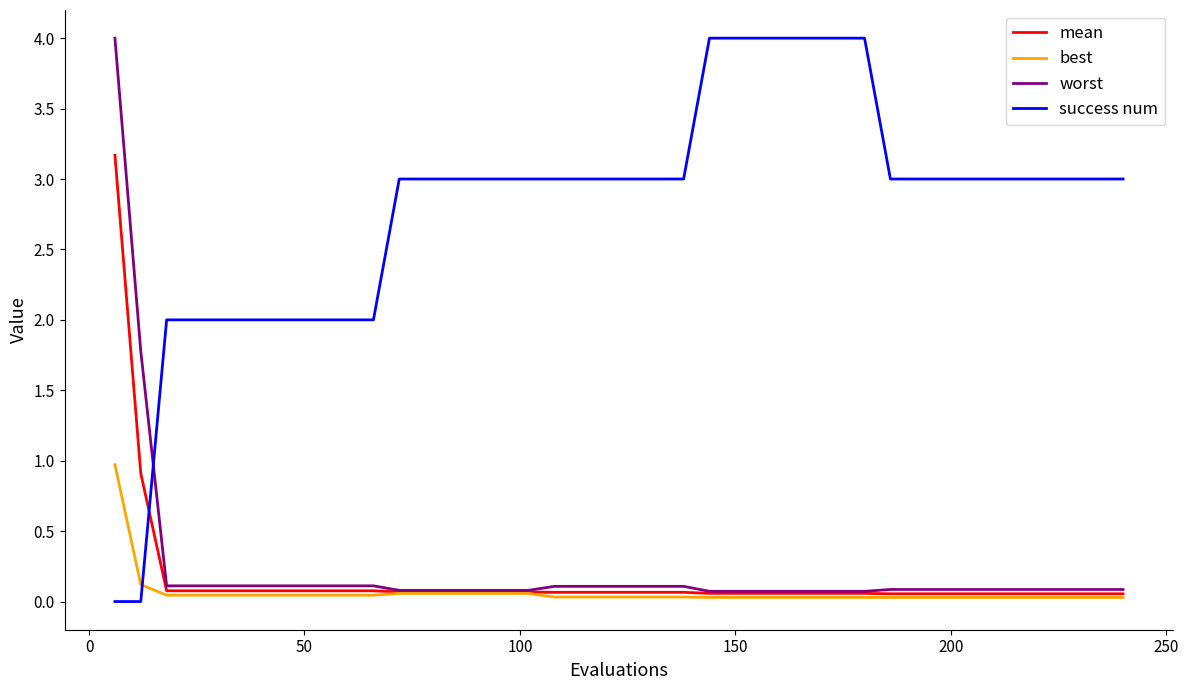

What is the average value of the mean series?

0.2